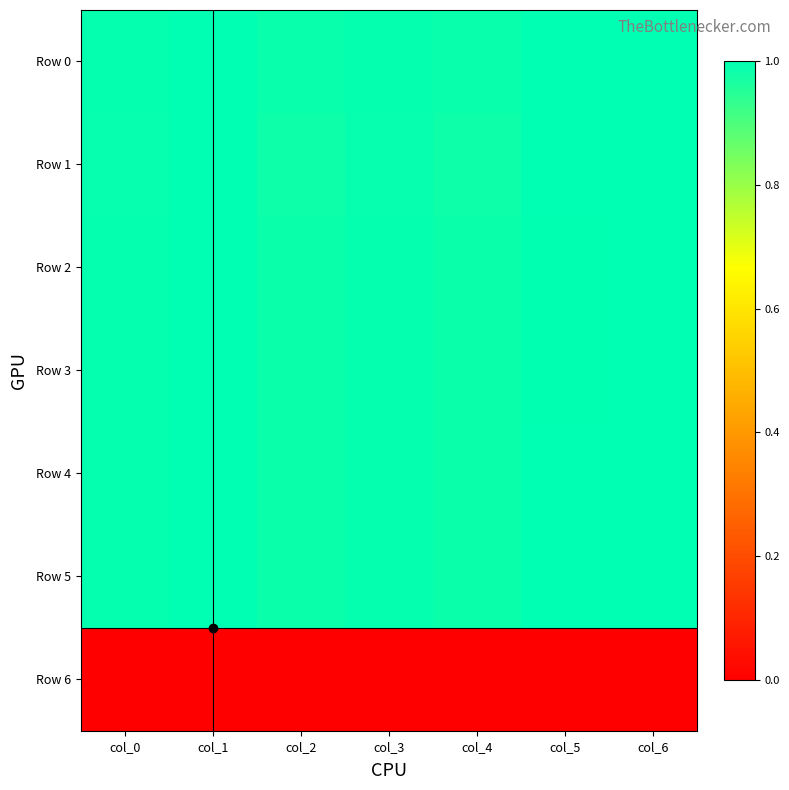

Which series has the widest spread of values?

Row 1